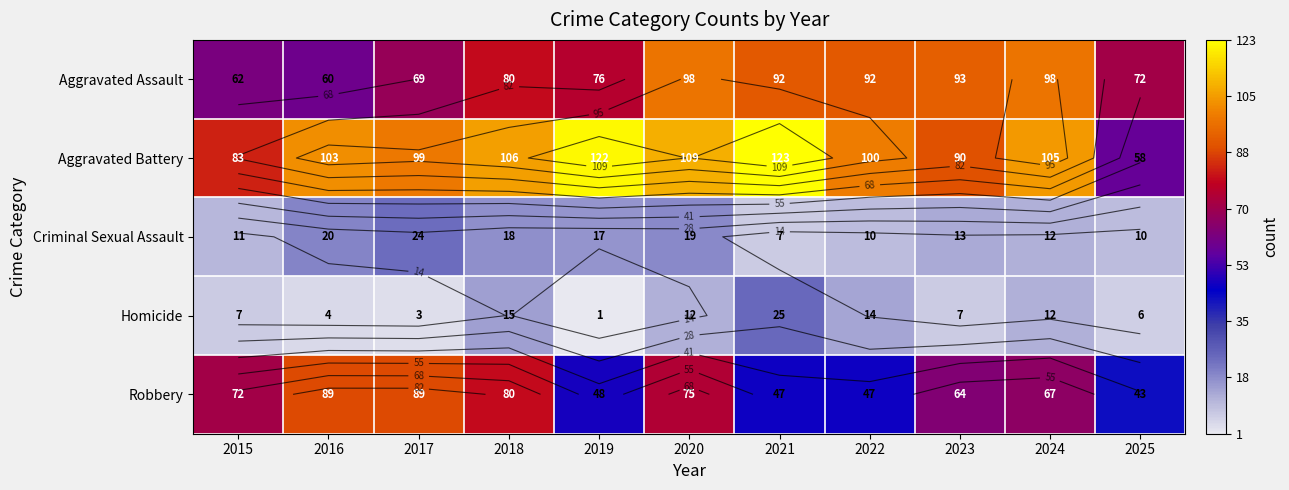

Which series changed the most between 2020 and 2025?

Aggravated Battery